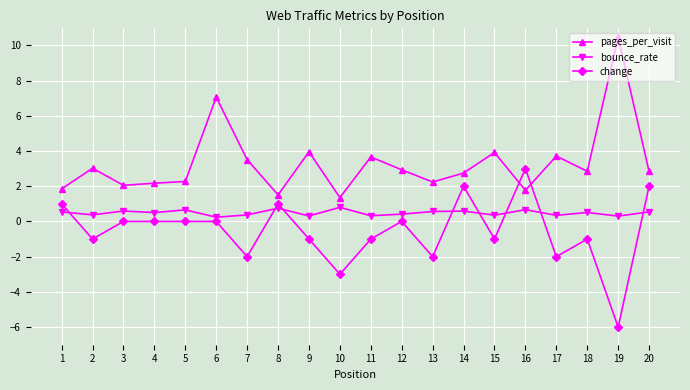

What is the difference between the maximum and minimum values in the bounce_rate series?

0.6